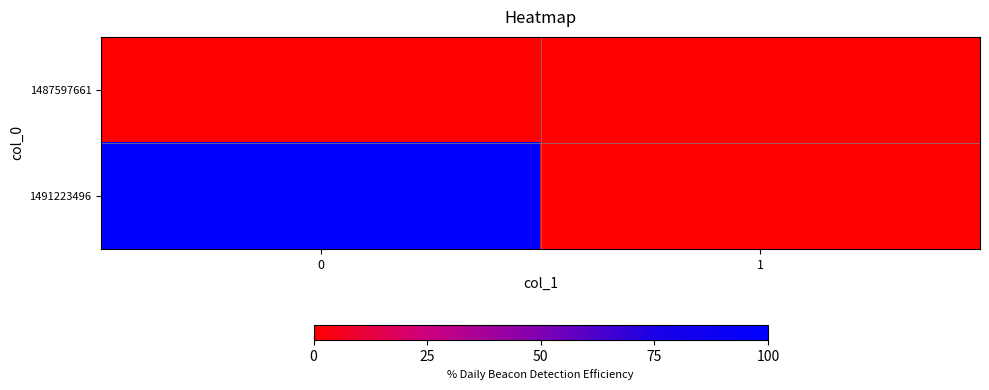

Rank the series at 0 from lowest to highest value.

row_0, row_1